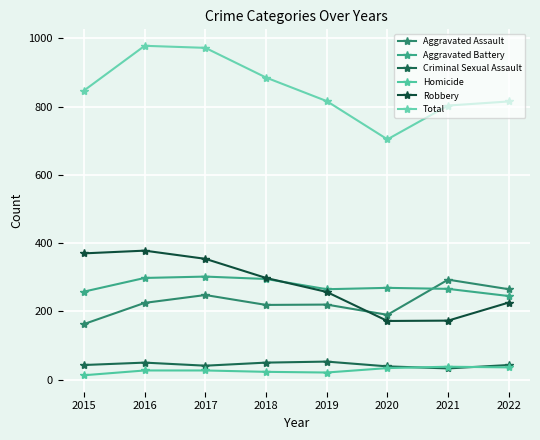

True or false: Criminal Sexual Assault and Aggravated Battery cross at least once.

False